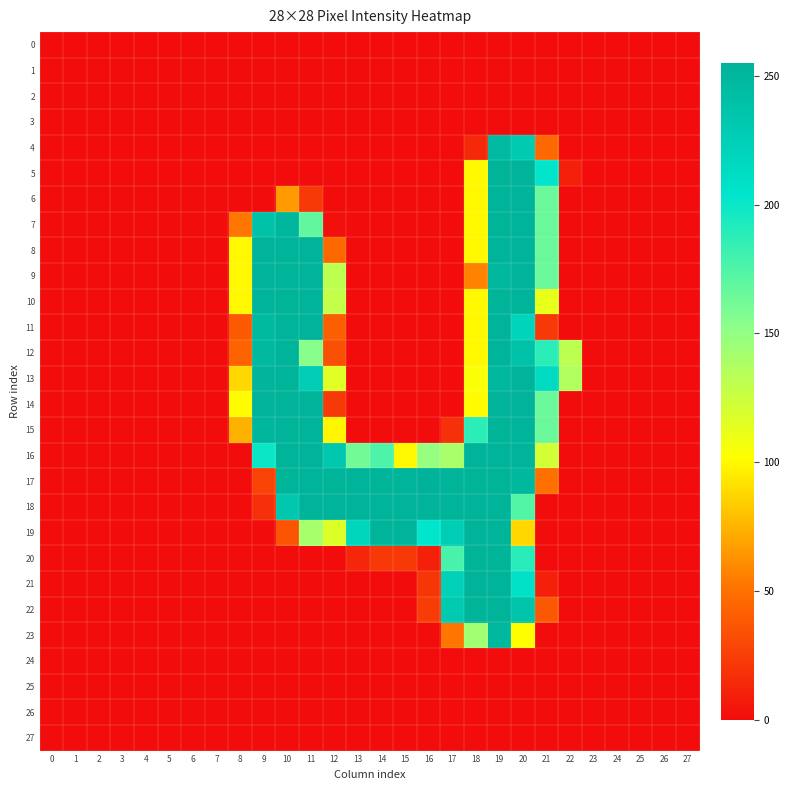

Which series has the largest total across all categories?

17